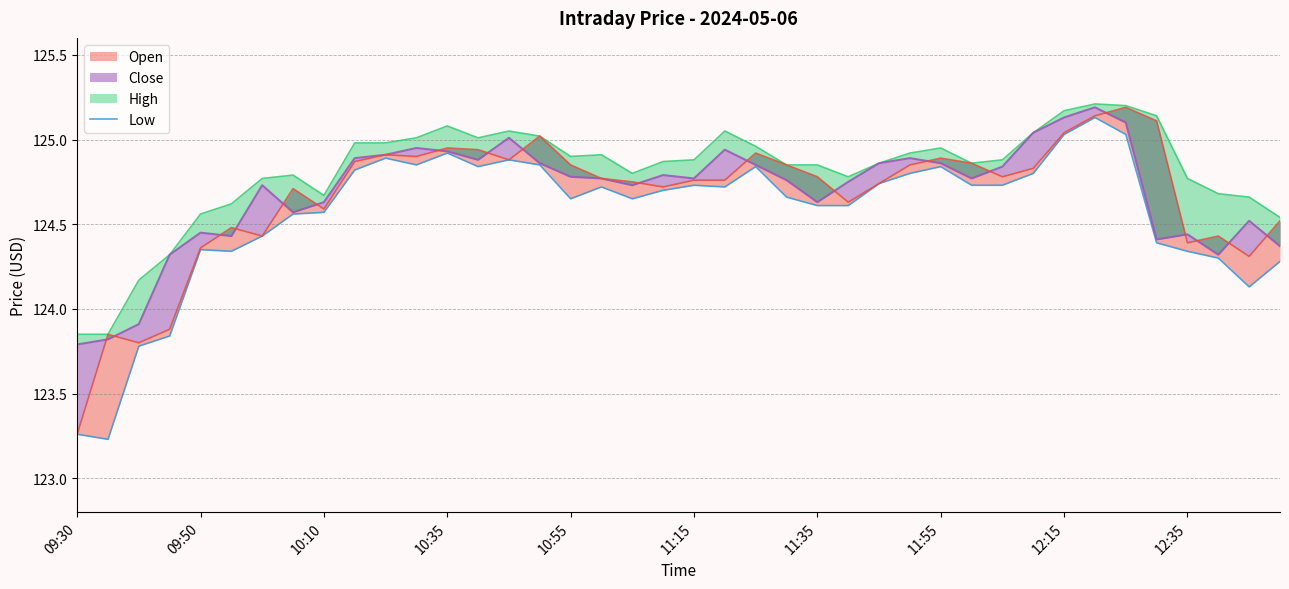

Where is the first local maximum?

09:50